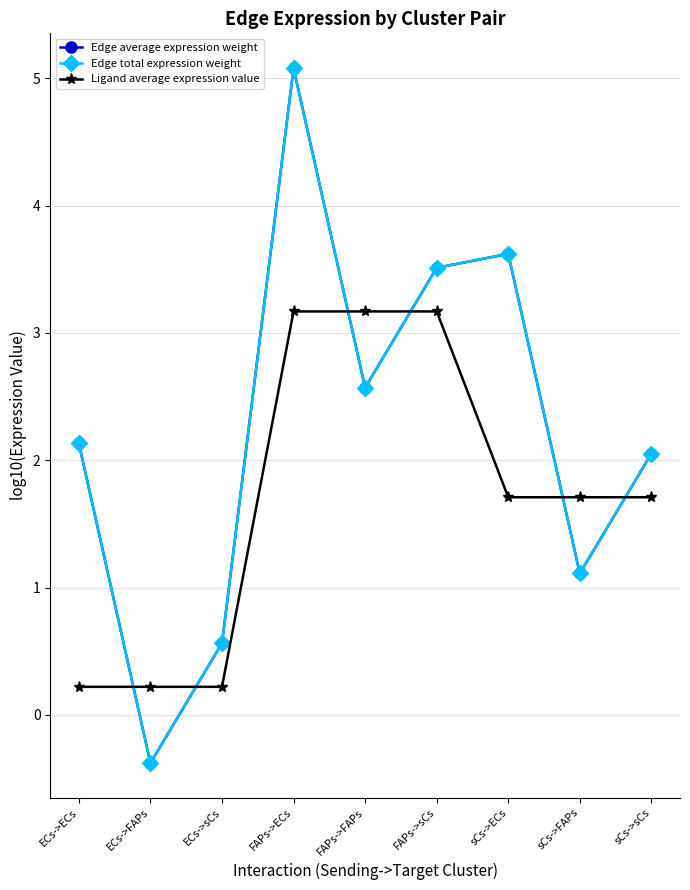

Is this an area chart (filled region under the line)?

No